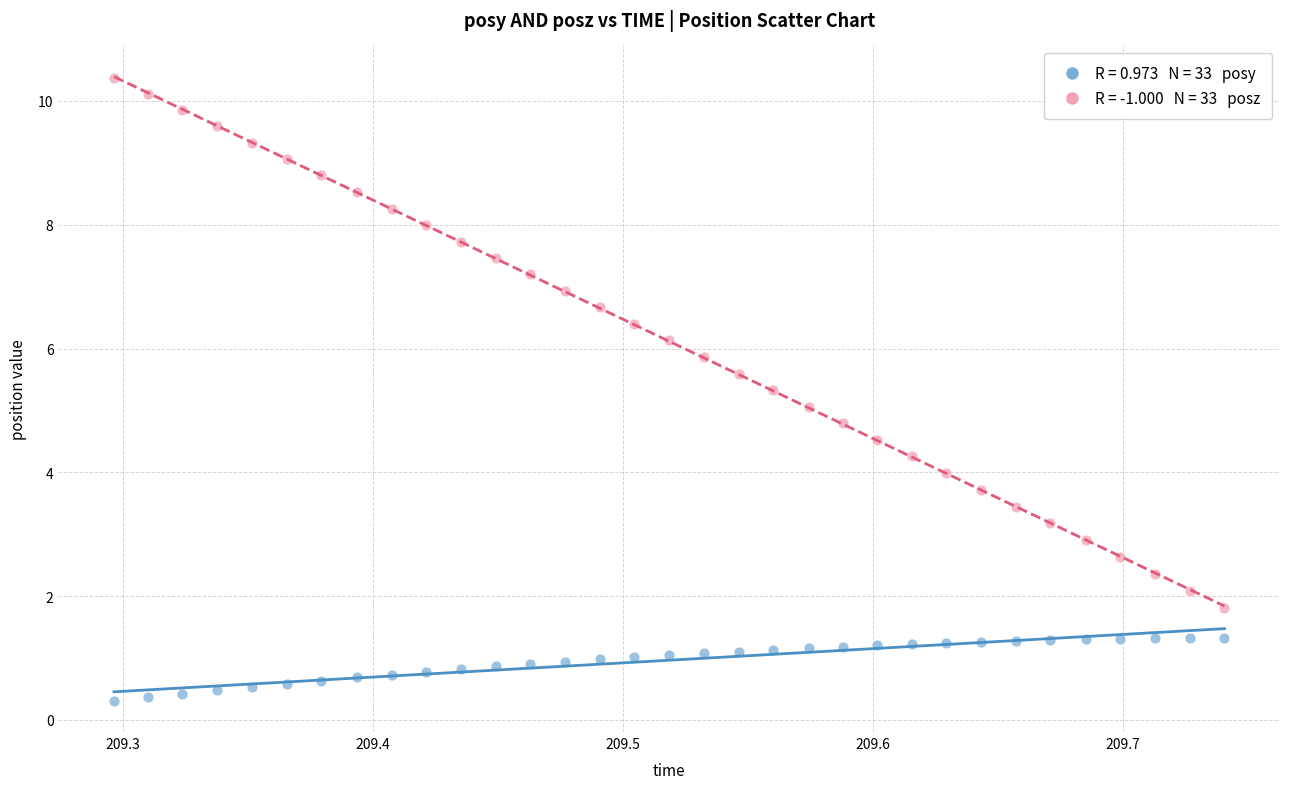

Across all data points, what is the range of Y values (max minus min)?

10.1